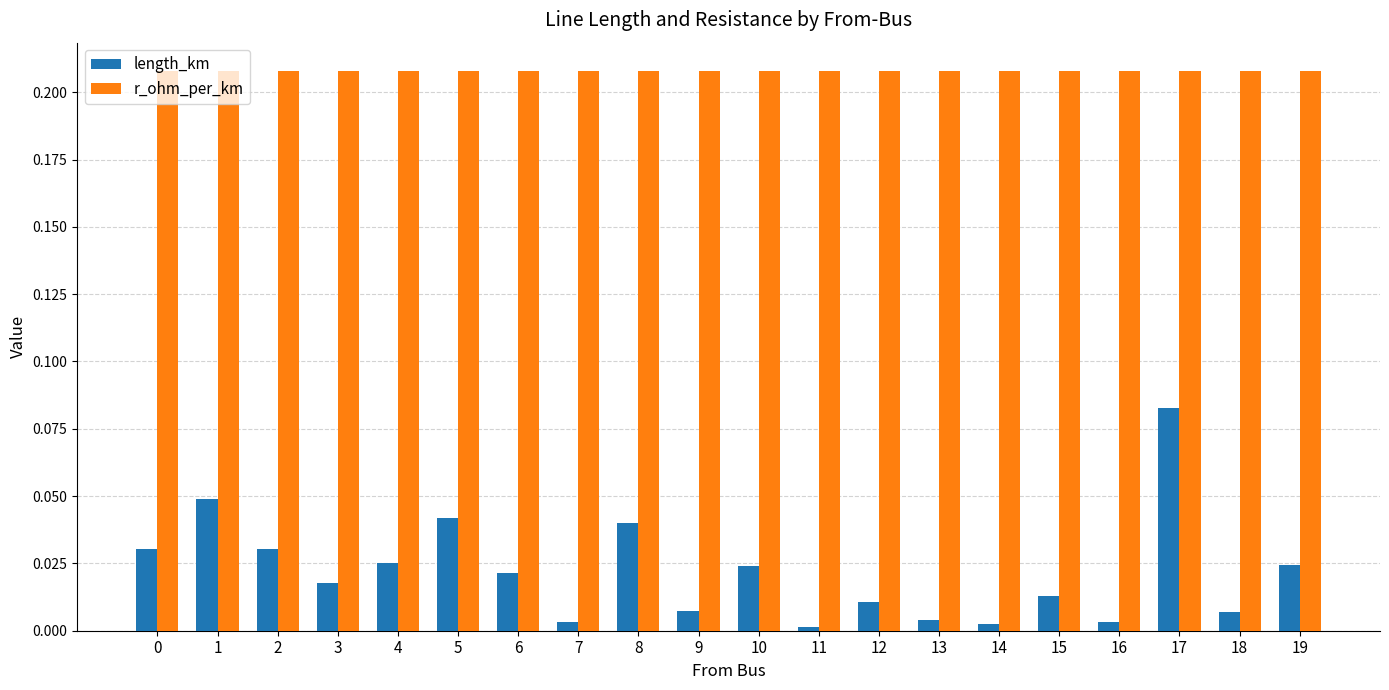

What is the sum of the r_ohm_per_km values at 2 and 3?

0.4